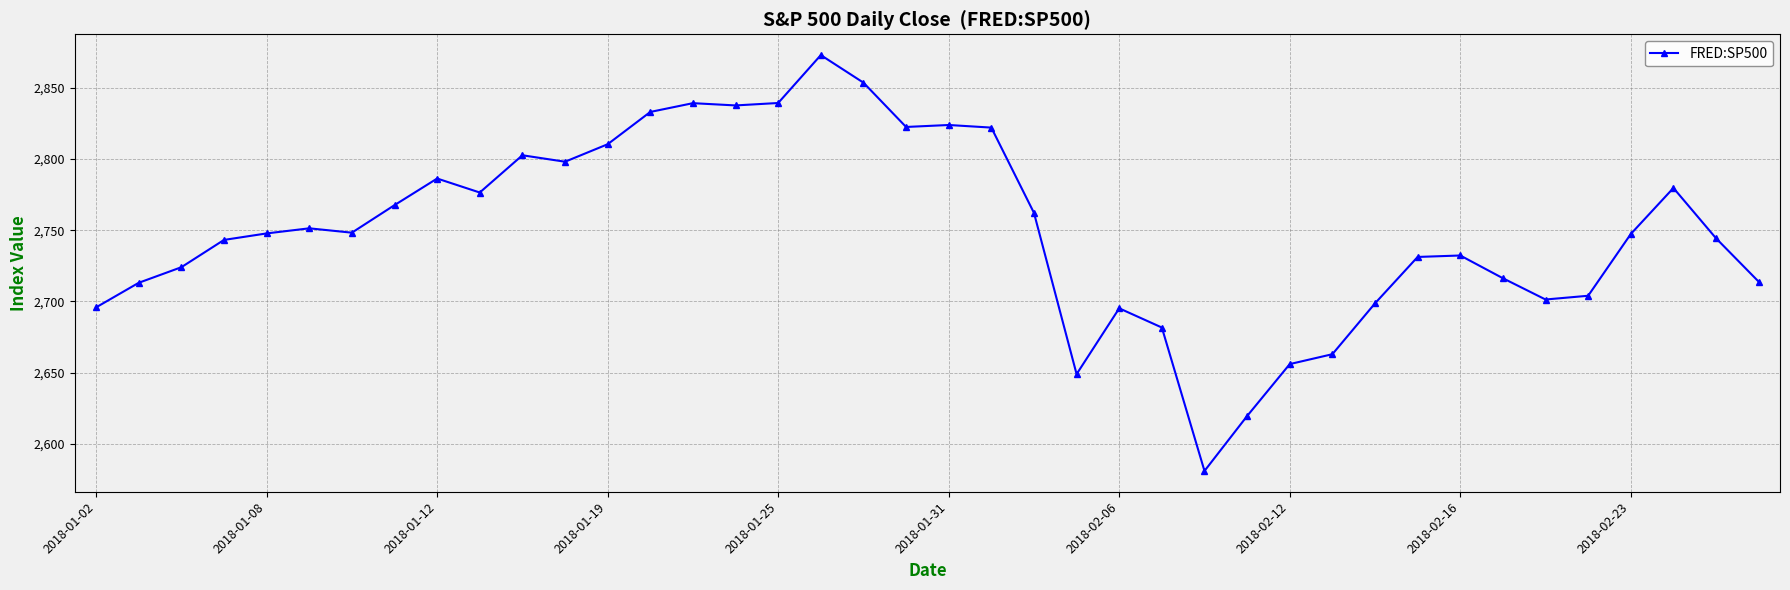

What is the average value?

2749.6